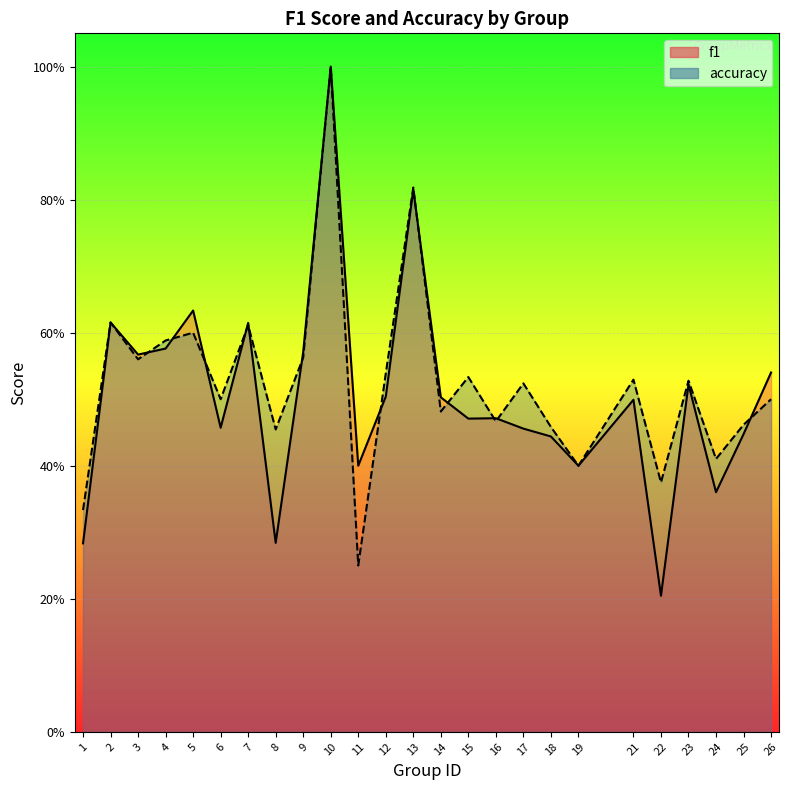

What is the value of the f1 point at the 19th from the left?

0.4